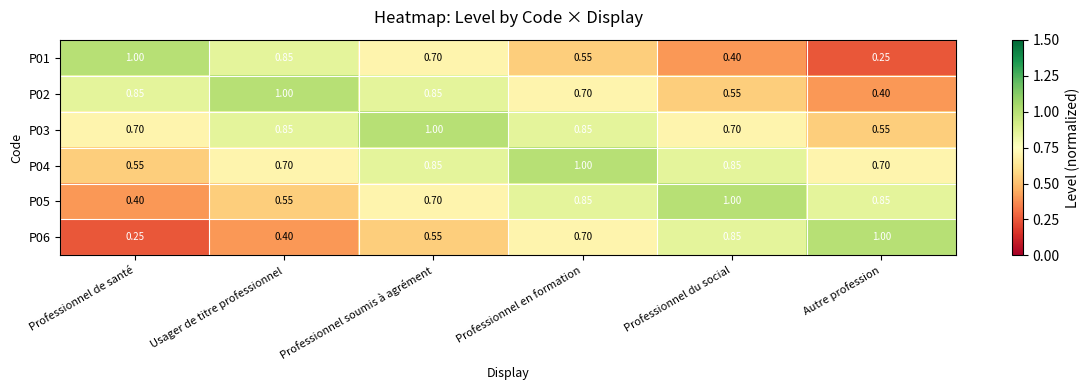

Rank the categories by P01 value from lowest to highest.

Autre profession, Professionnel du social, Professionnel en formation, Professionnel soumis à agrément, Usager de titre professionnel, Professionnel de santé